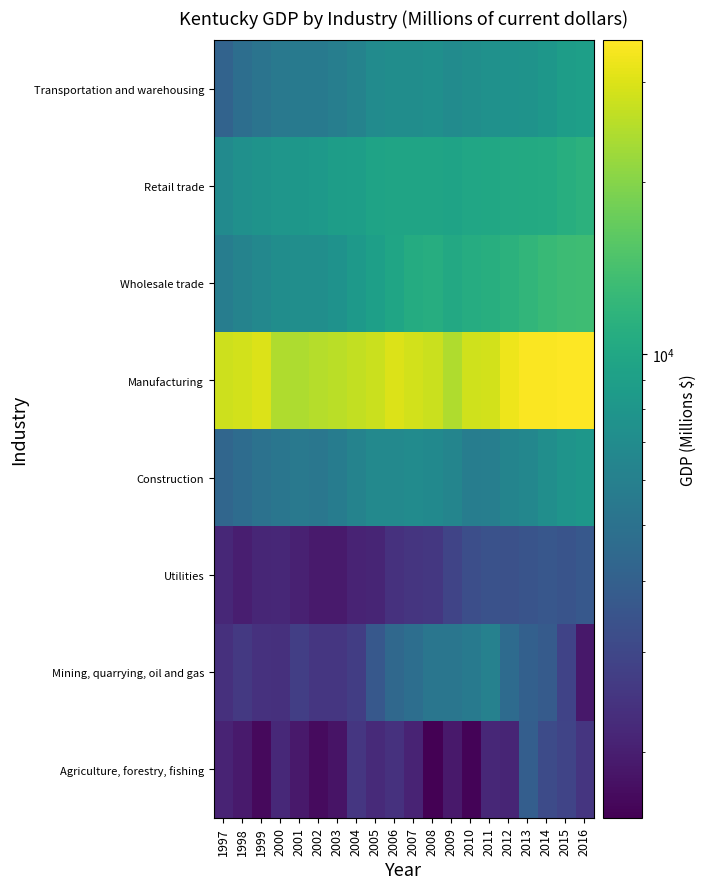

Reading left to right, list all the values displayed in this chart.

Agriculture, forestry, fishing: 1997=2097.9	1998=1925.4	1999=1651.8	2000=2206.8	2001=1900.3	2002=1686.0	2003=1820.7	2004=2531.8	2005=2231.0	2006=2399.3	2007=2094.7	2008=1534.4	2009=1903.8	2010=1576.3	2011=2165.2	2012=2112.1	2013=3911.2	2014=3134.6	2015=2937.3	2016=2483.2
Mining, quarrying, oil and gas: 1997=2377.5	1998=2595.6	1999=2409.2	2000=2385.5	2001=2756.0	2002=2514.6	2003=2530.6	2004=2710.9	2005=3637.5	2006=4420.1	2007=4769.0	2008=5257.5	2009=5291.1	2010=5518.2	2011=6133.7	2012=4587.7	2013=4015.3	2014=3778.0	2015=2871.7	2016=1887.0
Utilities: 1997=2164.8	1998=2006.7	1999=2151.6	2000=2164.6	2001=2051.9	2002=1914.1	2003=1927.5	2004=2102.1	2005=2126.1	2006=2394.6	2007=2477.4	2008=2541.7	2009=2921.7	2010=3259.4	2011=3384.0	2012=3356.9	2013=3487.3	2014=3583.4	2015=3468.4	2016=3622.8
Construction: 1997=4303.5	1998=4662.6	1999=4999.5	2000=5267.4	2001=5490.0	2002=5338.8	2003=5756.4	2004=6239.9	2005=6702.9	2006=6712.8	2007=7005.9	2008=6830.9	2009=6414.9	2010=5829.0	2011=5880.9	2012=6325.3	2013=6549.9	2014=7201.7	2015=7774.9	2016=8063.7
Manufacturing: 1997=27912.6	1998=28741.7	1999=30089.5	2000=24521.1	2001=24079.5	2002=25013.5	2003=25718.4	2004=26535.9	2005=27478.6	2006=30241.6	2007=28719.4	2008=27526.7	2009=24499.1	2010=28200.9	2011=28735.9	2012=32773.5	2013=34667.8	2014=34699.7	2015=35480.0	2016=35219.9
Wholesale trade: 1997=5833.4	1998=6272.3	1999=6634.1	2000=7134.5	2001=7245.0	2002=7242.9	2003=7572.2	2004=8296.1	2005=9047.2	2006=9767.6	2007=10543.9	2008=10858.2	2009=10201.6	2010=10778.0	2011=11028.3	2012=11597.2	2013=12106.8	2014=12720.2	2015=13176.3	2016=13422.6
Retail trade: 1997=6894.9	1998=7447.5	1999=7666.6	2000=8010.5	2001=8069.8	2002=8427.2	2003=8850.2	2004=8936.5	2005=9467.2	2006=9658.5	2007=9653.7	2008=9608.9	2009=9491.3	2010=9795.4	2011=9949.5	2012=10274.1	2013=10379.1	2014=10429.2	2015=11012.3	2016=11574.6
Transportation and warehousing: 1997=4147.1	1998=4774.1	1999=5118.9	2000=5485.9	2001=5507.8	2002=5545.1	2003=5890.9	2004=6271.1	2005=6987.9	2006=7199.0	2007=7164.2	2008=7363.0	2009=6967.2	2010=7272.5	2011=7471.2	2012=7638.4	2013=7690.4	2014=8064.3	2015=8834.9	2016=9059.3